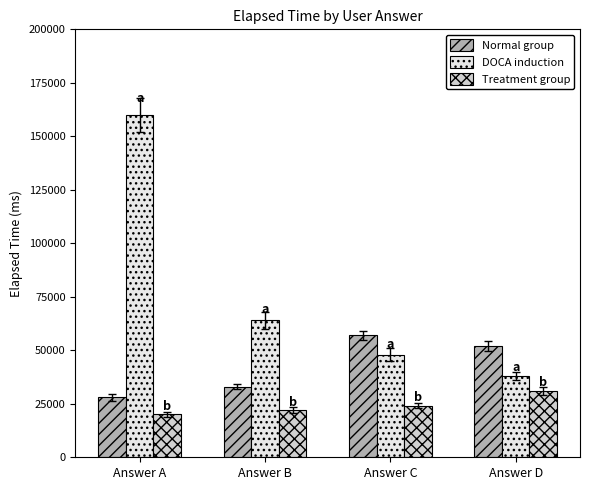

List the series in order of their overall mean, lowest first.

Treatment group, Normal group, DOCA induction